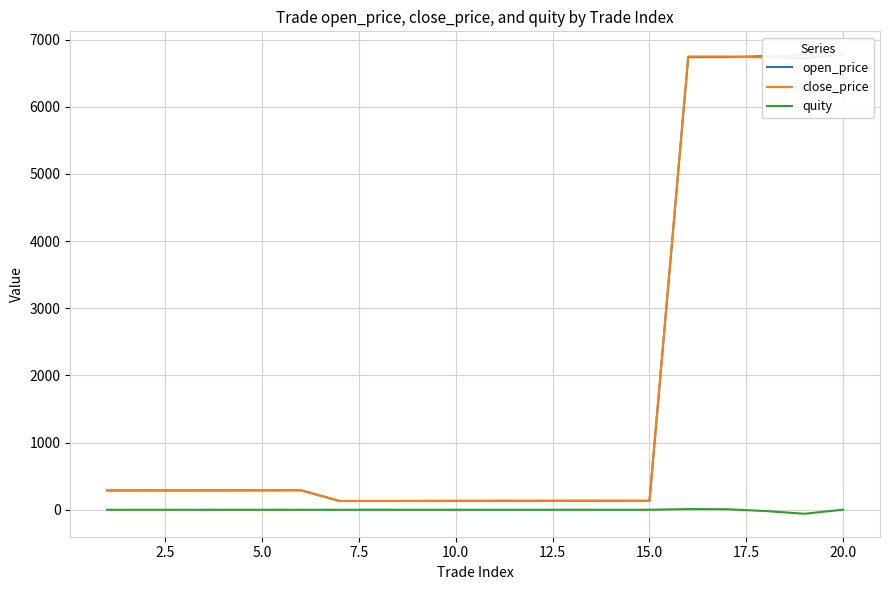

The value of quity at 15.0 is 0.0. True or false?

True